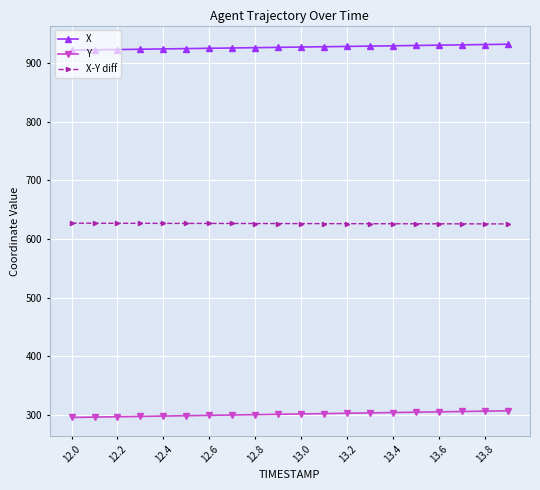

True or false: X-Y diff and X cross at least once.

False